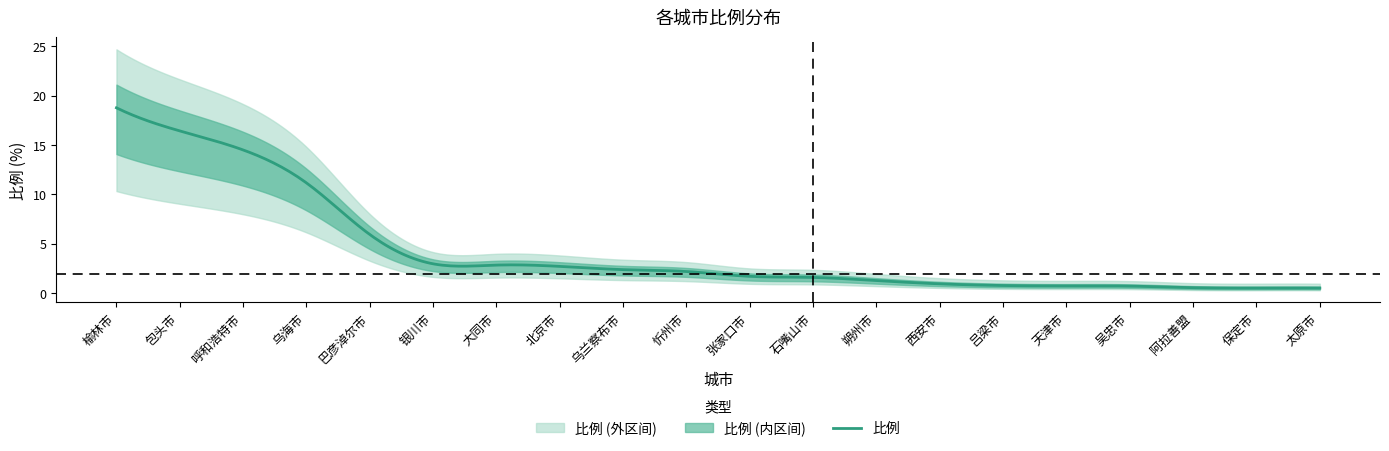

Reading right to left, transcribe all the data shown in this chart.

太原市=0.5	保定市=0.5	阿拉善盟=0.5	吴忠市=0.7	天津市=0.7	吕梁市=0.8	西安市=0.9	朔州市=1.2	石嘴山市=1.6	张家口市=1.7	忻州市=2.2	乌兰察布市=2.4	北京市=2.7	大同市=2.8	银川市=3.0	巴彦淖尔市=5.9	乌海市=11.2	呼和浩特市=14.5	包头市=16.4	榆林市=18.8